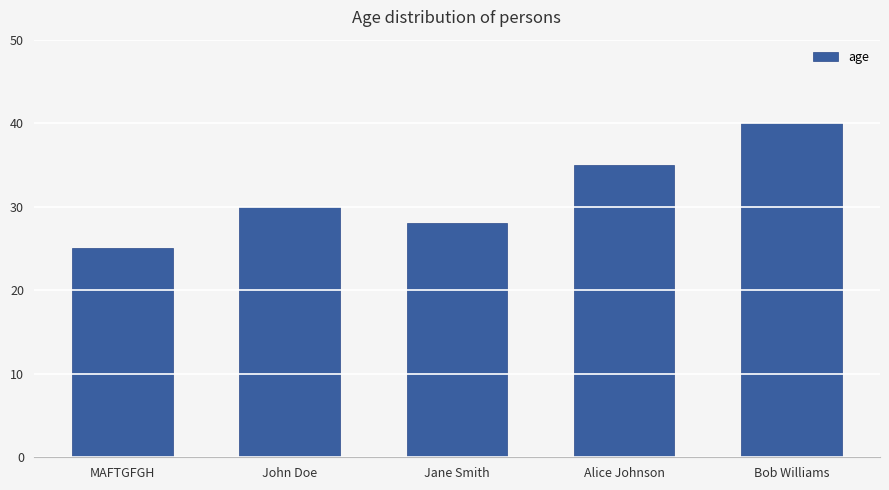

List the labels in order of value, smallest first.

MAFTGFGH, Jane Smith, John Doe, Alice Johnson, Bob Williams